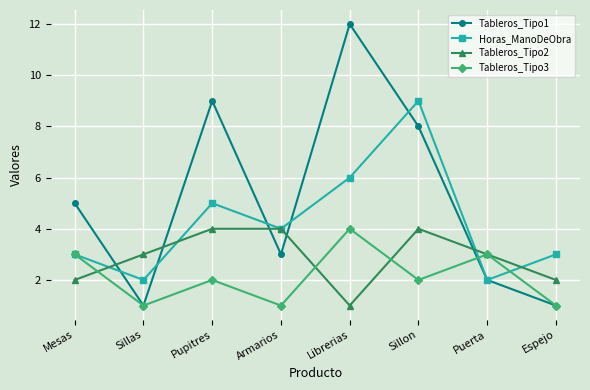

Is this an area chart (filled region under the line)?

No